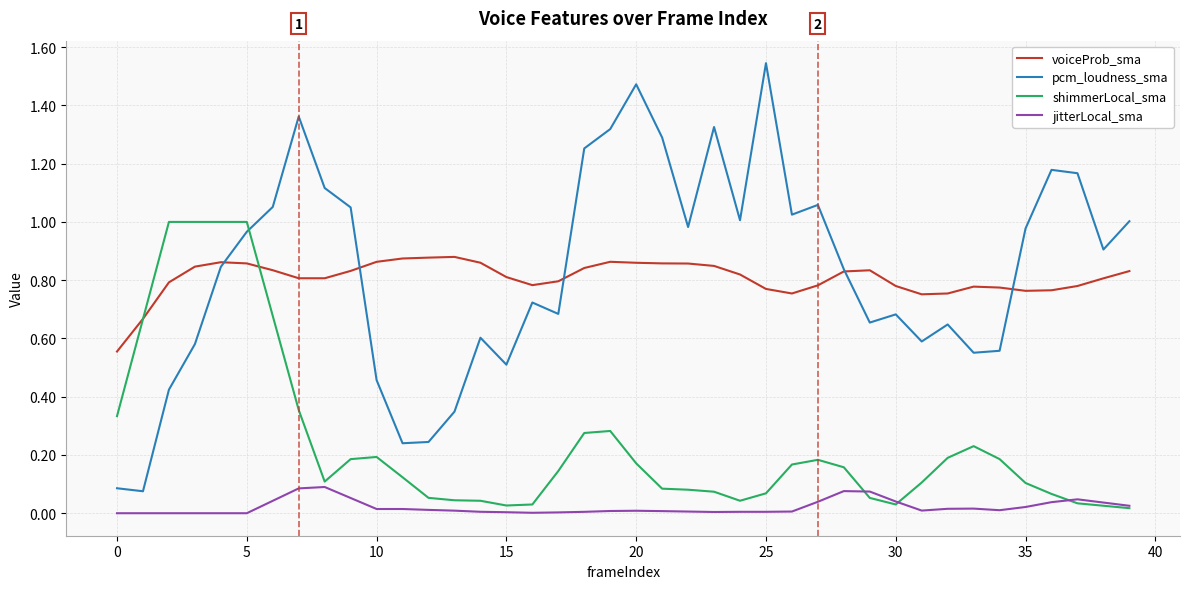

Is this an area chart (filled region under the line)?

No